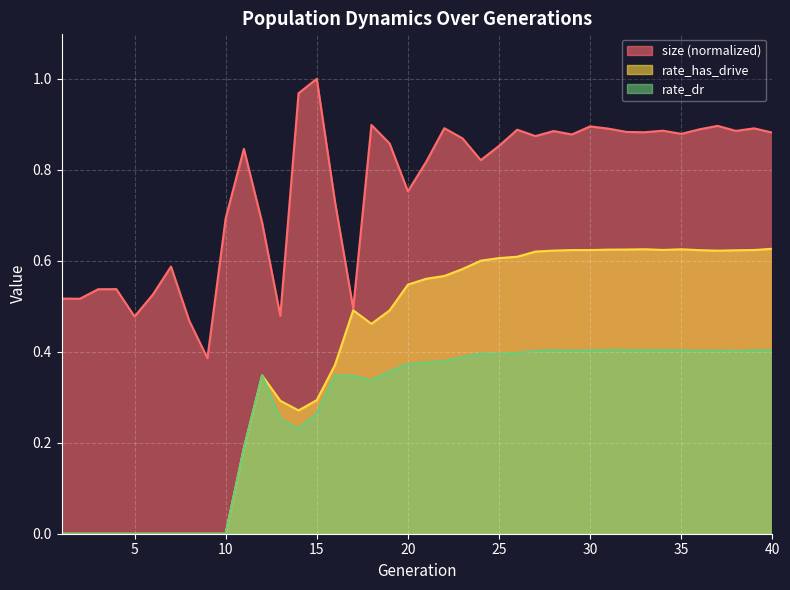

True or false: rate_dr and rate_has_drive cross at least once.

False